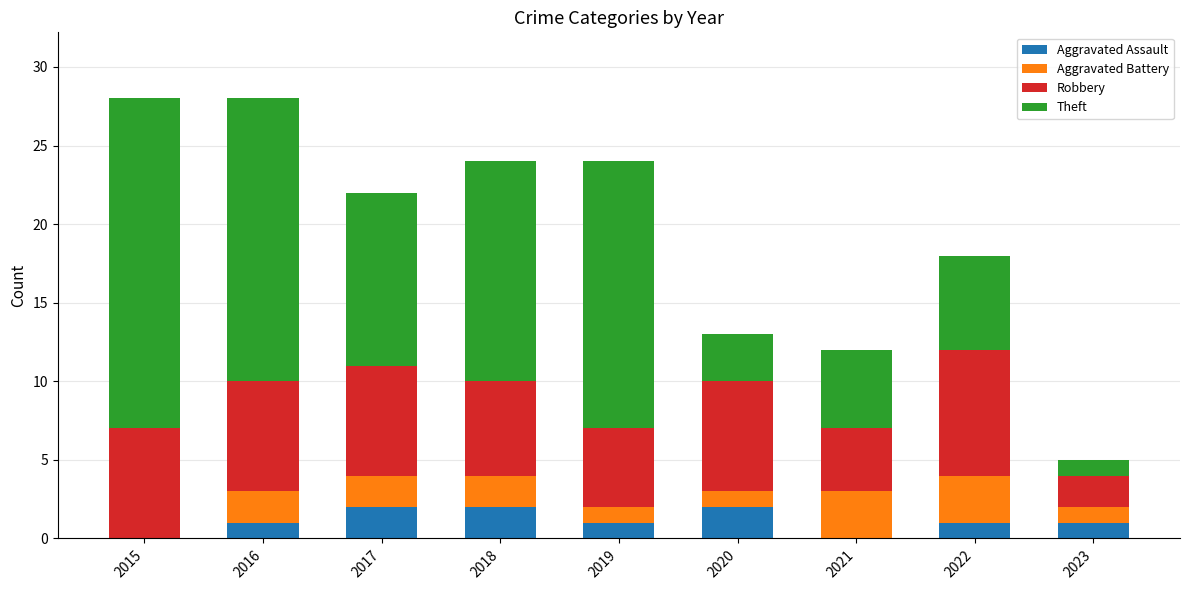

The Aggravated Assault series shows 1 at 2022. True or false?

True